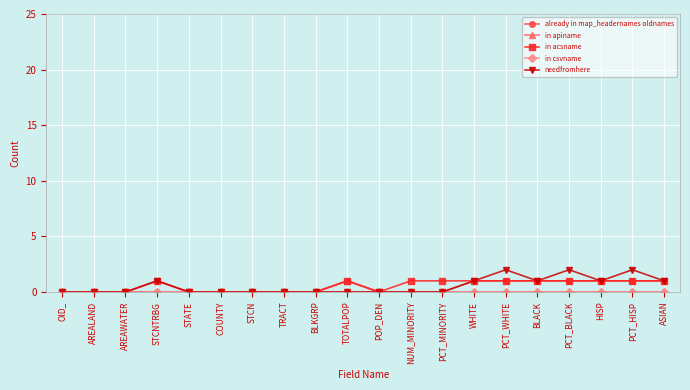

What is the difference between the maximum and minimum values in the needfromhere series?

2